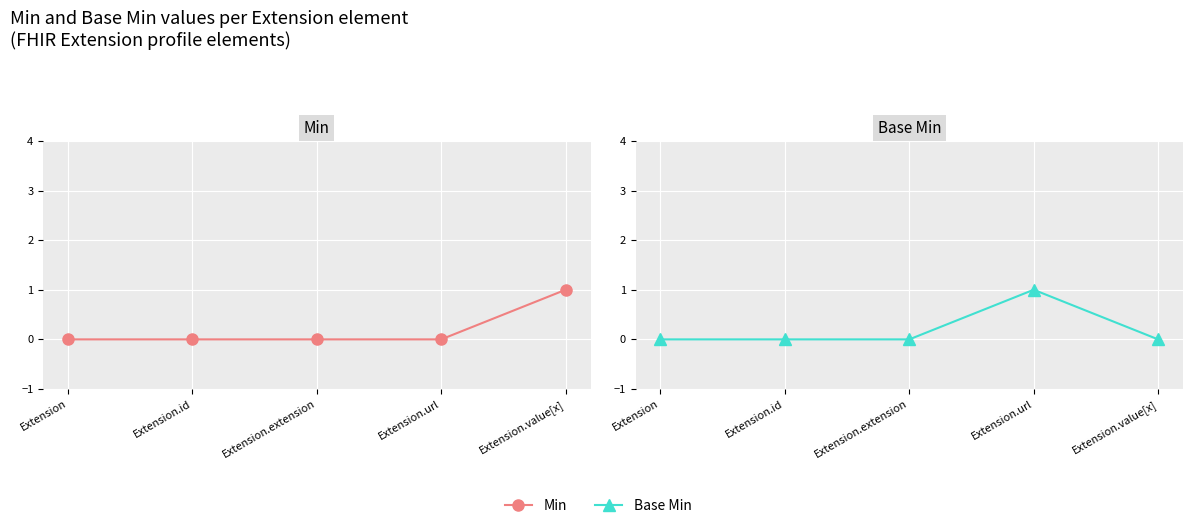

List the series in order of their peak value, highest first.

Min, Base Min